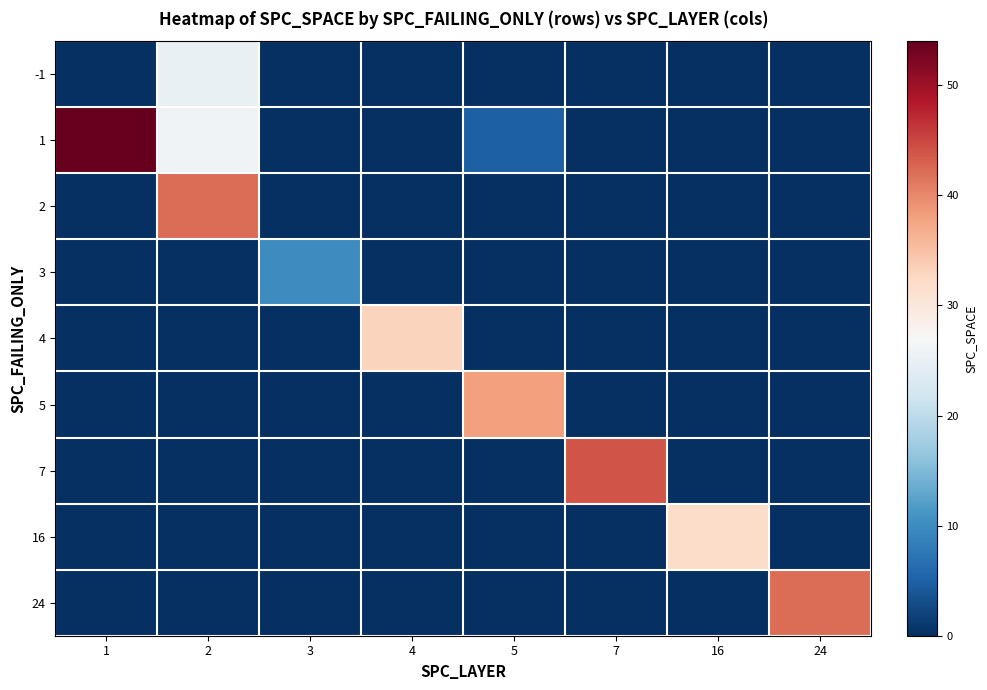

Reading left to right, what are all the values shown in this chart?

-1: 1=0	2=25	3=0	4=0	5=0	7=0	16=0	24=0
1: 1=54	2=26	3=0	4=0	5=5	7=0	16=0	24=0
2: 1=0	2=42	3=0	4=0	5=0	7=0	16=0	24=0
3: 1=0	2=0	3=10	4=0	5=0	7=0	16=0	24=0
4: 1=0	2=0	3=0	4=33	5=0	7=0	16=0	24=0
5: 1=0	2=0	3=0	4=0	5=38	7=0	16=0	24=0
7: 1=0	2=0	3=0	4=0	5=0	7=44	16=0	24=0
16: 1=0	2=0	3=0	4=0	5=0	7=0	16=32	24=0
24: 1=0	2=0	3=0	4=0	5=0	7=0	16=0	24=42